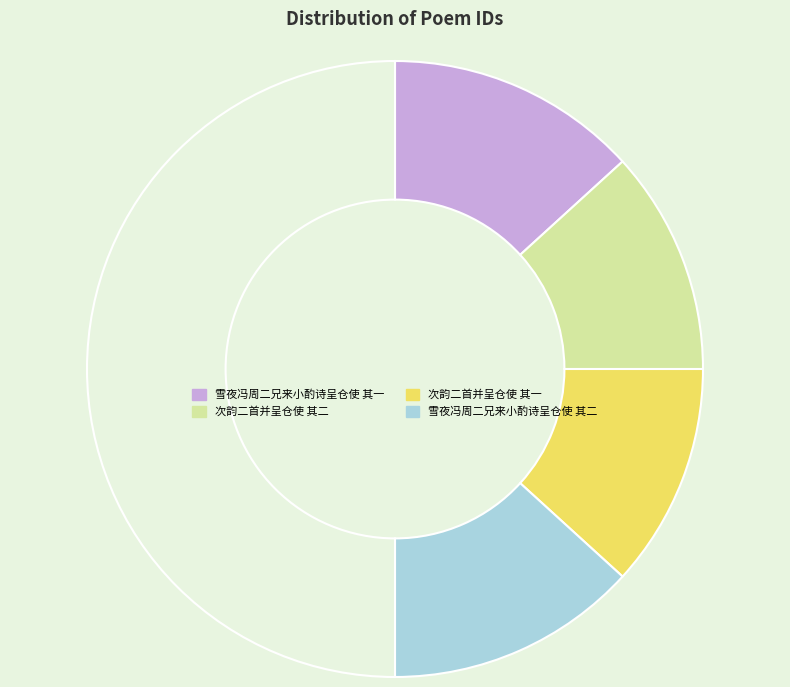

Rank the categories by value from lowest to highest.

次韵二首并呈仓使 其一, 次韵二首并呈仓使 其二, 雪夜冯周二兄来小酌诗呈仓使 其一, 雪夜冯周二兄来小酌诗呈仓使 其二